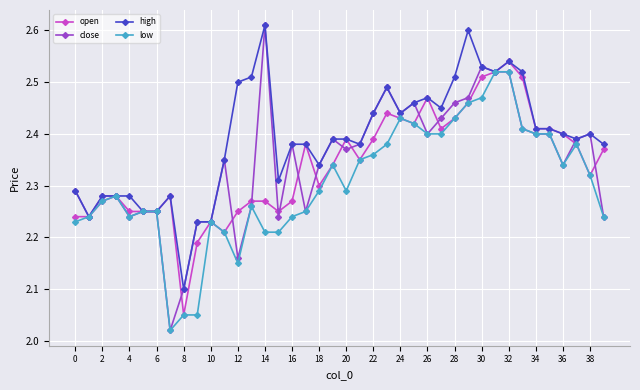

Which series has the largest range (max minus min)?

close